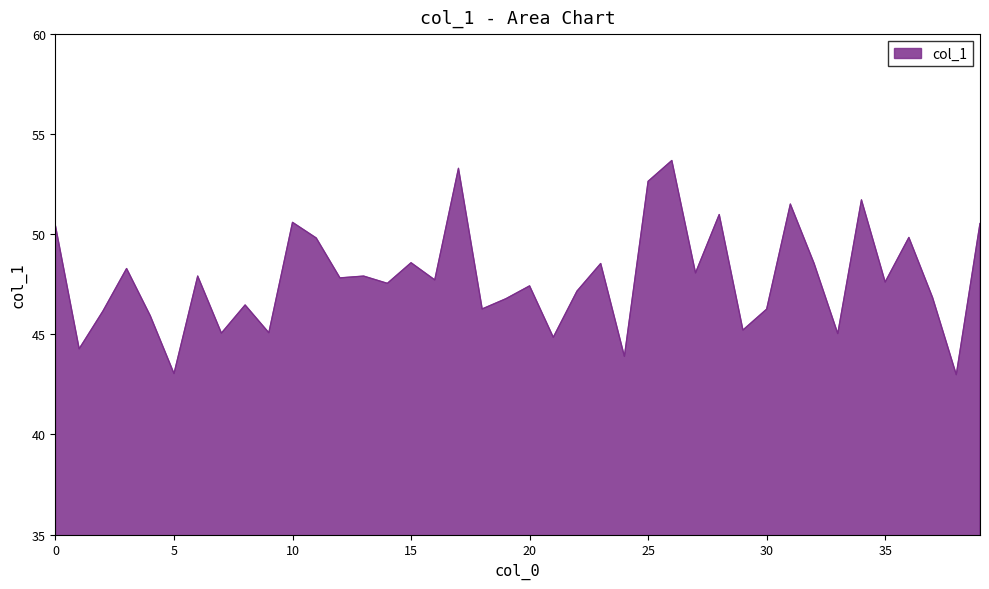

What is the smallest value displayed?

43.0